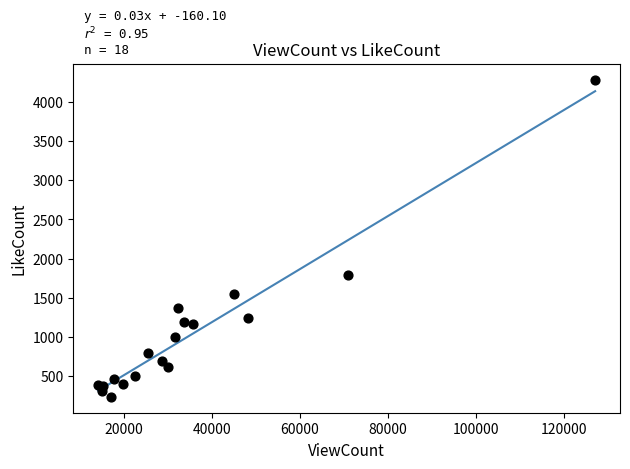

What Y value in the scatter plot is closest to 2260?

1790